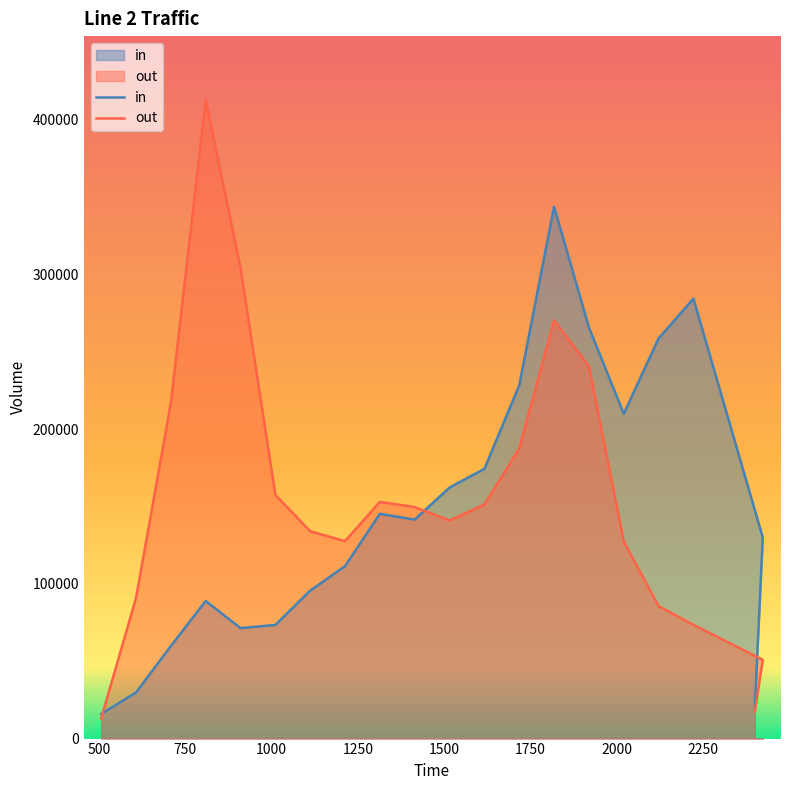

True or false: in has a value of 41277 at 1011.

False